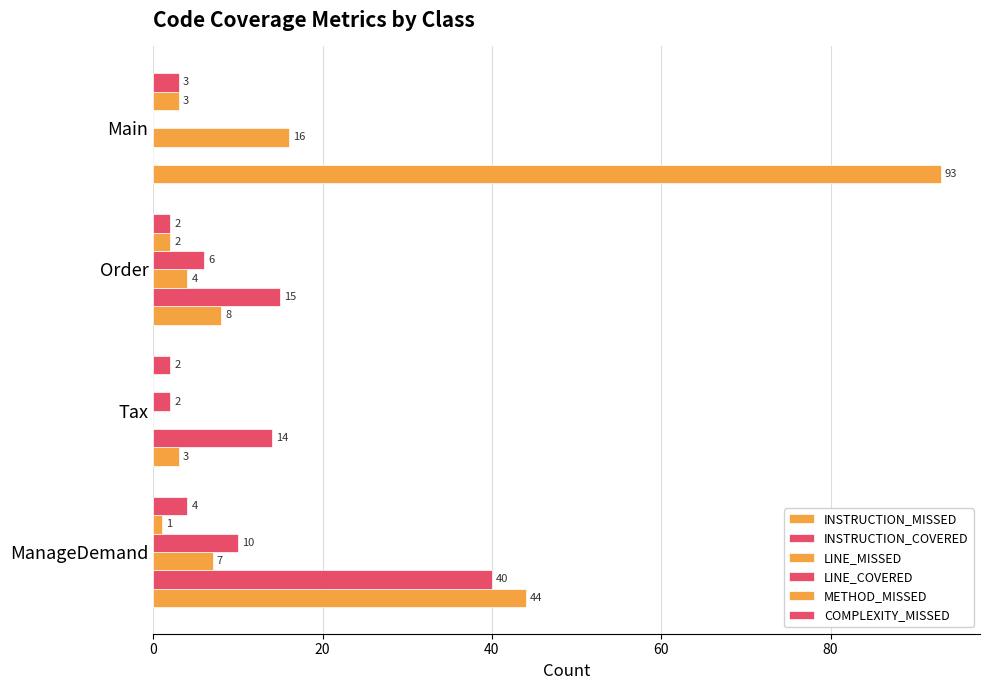

What is the value of the LINE_COVERED bar at the 3rd from the left?

6